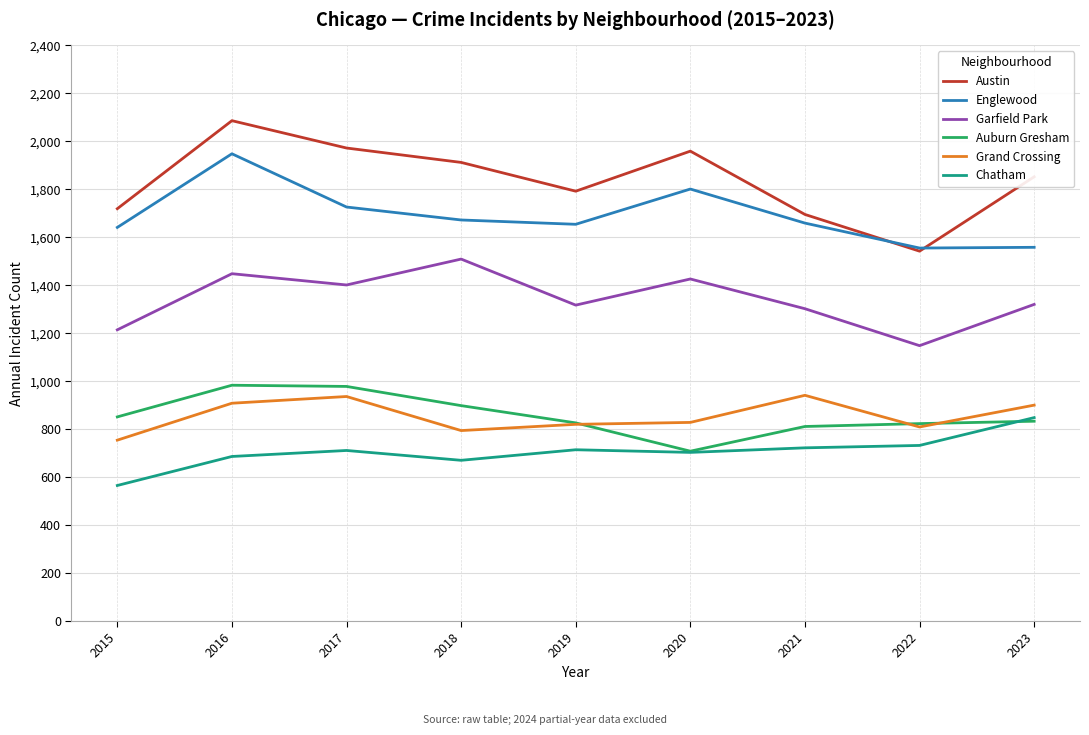

What is the smallest value displayed?

565